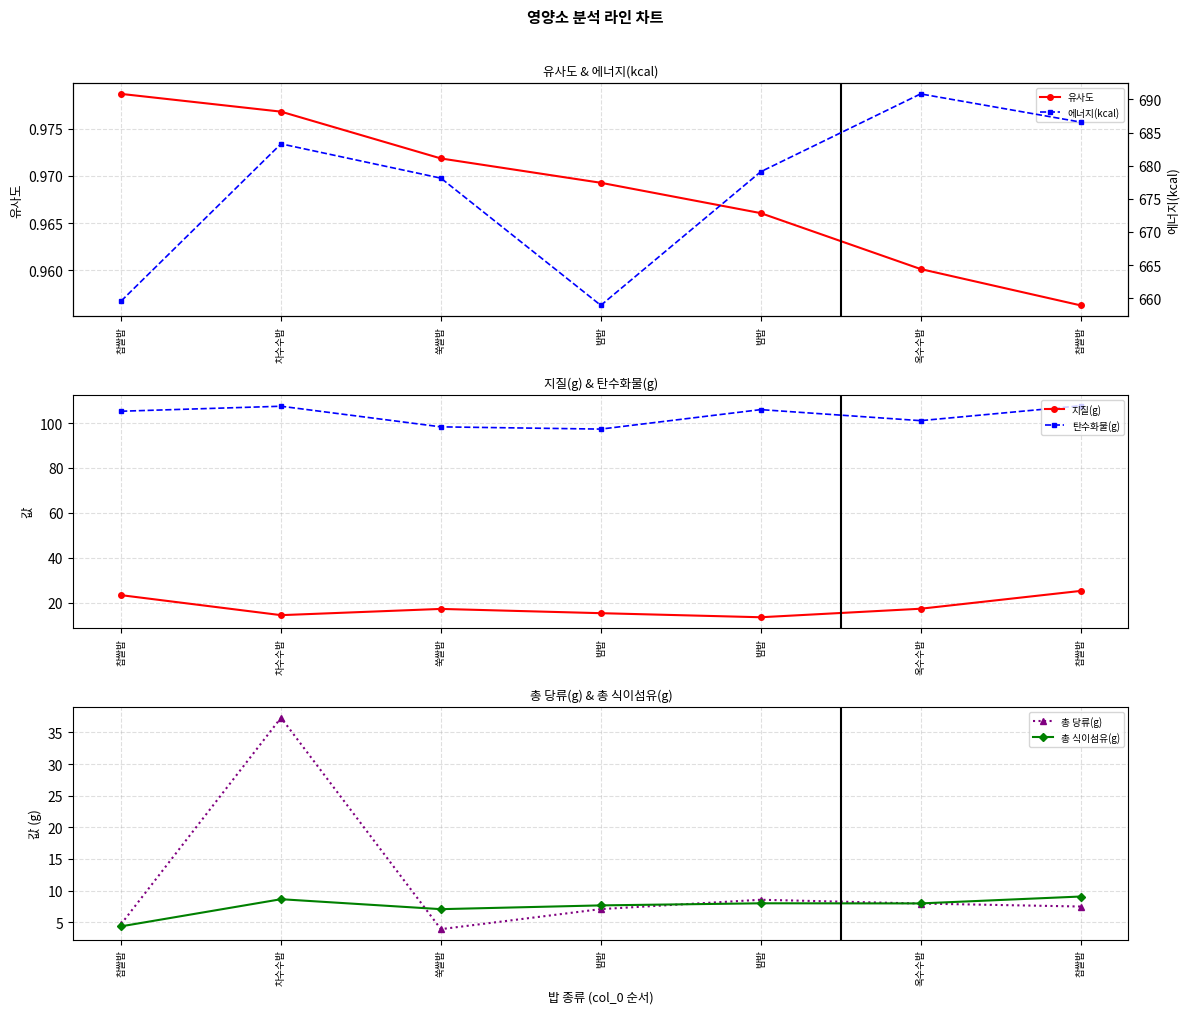

Which series has the largest total across all categories?

에너지(kcal)